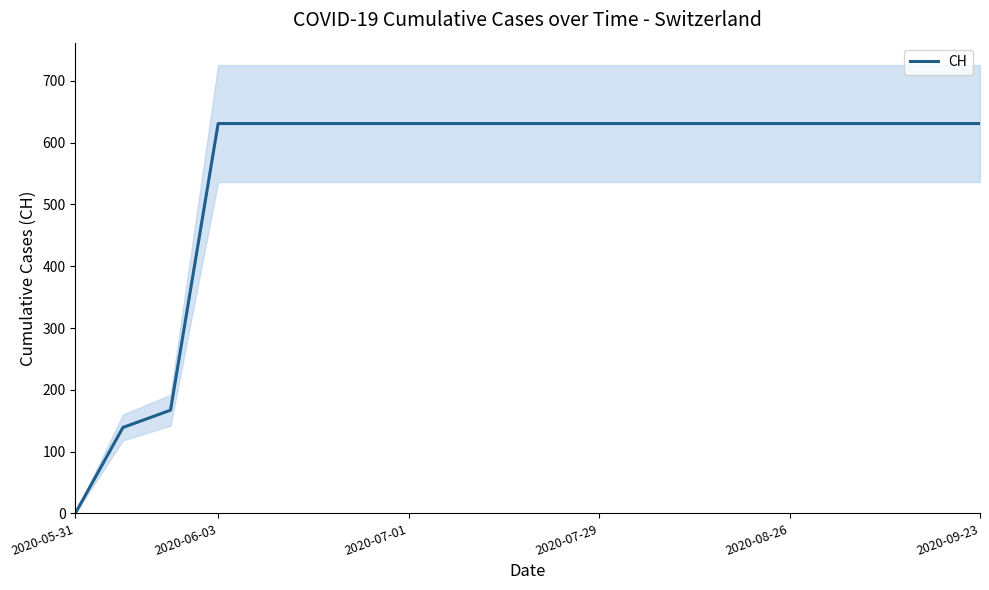

Reading left to right, what are all the values shown in this chart?

0	139	167	631	631	631	631	631	631	631	631	631	631	631	631	631	631	631	631	631